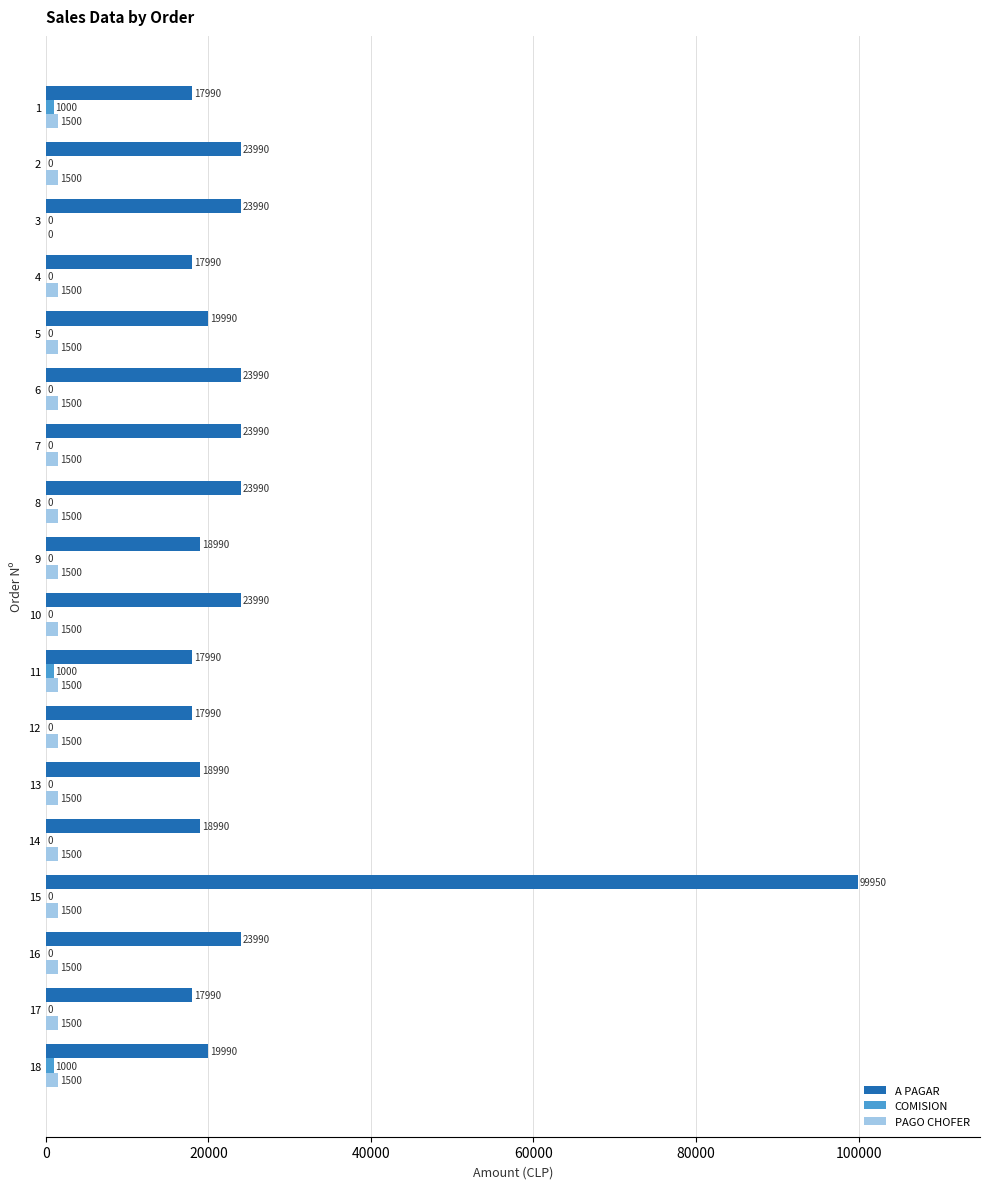

What is the total value across all series at 7?

25490